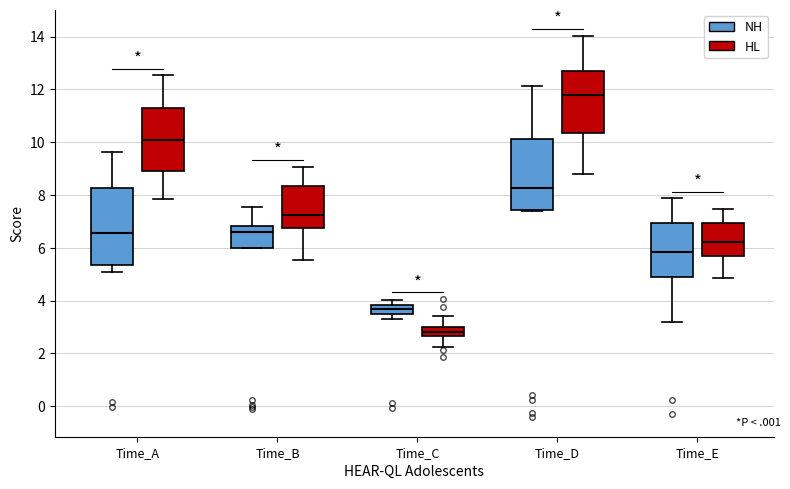

Reading left to right, read every box against the y-axis: the position of its median line, the range the box covers, and the ends of its whiskers. The values are not printed on the chart, so give them approximately, as read against the axis.

Time_A (NH): median 6.6, box 5.4 to 8.2, whiskers 5.0 to 9.6
Time_A (HL): median 10.0, box 8.8 to 11.4, whiskers 7.8 to 12.6
Time_B (NH): median 6.6, box 6.0 to 6.8, whiskers 6.0 to 7.6
Time_B (HL): median 7.2, box 6.8 to 8.4, whiskers 5.6 to 9.0
Time_C (NH): median 3.6, box 3.4 to 3.8, whiskers 3.4 (just below the box's lower edge) to 4.0
Time_C (HL): median 2.8, box 2.6 to 3.0, whiskers 2.2 to 3.4
Time_D (NH): median 8.2, box 7.4 to 10.2, whiskers 7.4 (just below the box's lower edge) to 12.2
Time_D (HL): median 11.8, box 10.4 to 12.8, whiskers 8.8 to 14.0
Time_E (NH): median 5.8, box 4.8 to 7.0, whiskers 3.2 to 7.8
Time_E (HL): median 6.2, box 5.6 to 7.0, whiskers 4.8 to 7.4